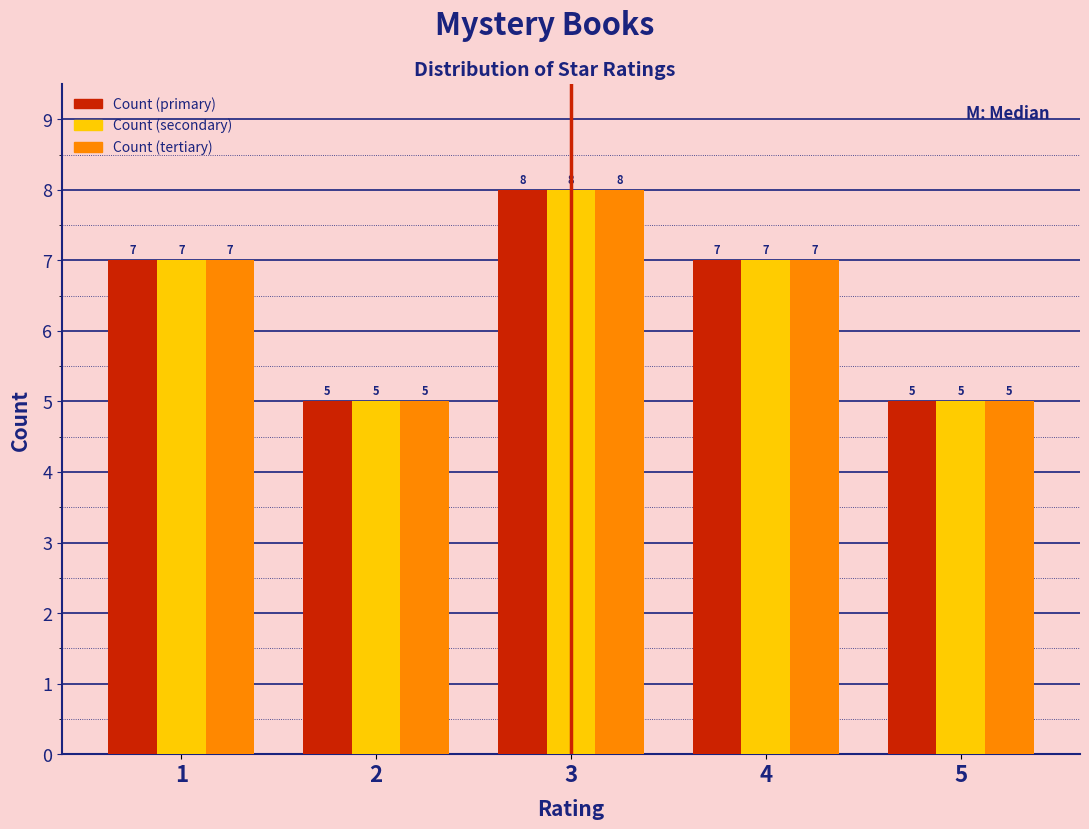

Reading left to right, extract all data points from this chart.

Count (primary): 1=7	2=5	3=8	4=7	5=5
Count (secondary): 1=7	2=5	3=8	4=7	5=5
Count (tertiary): 1=7	2=5	3=8	4=7	5=5